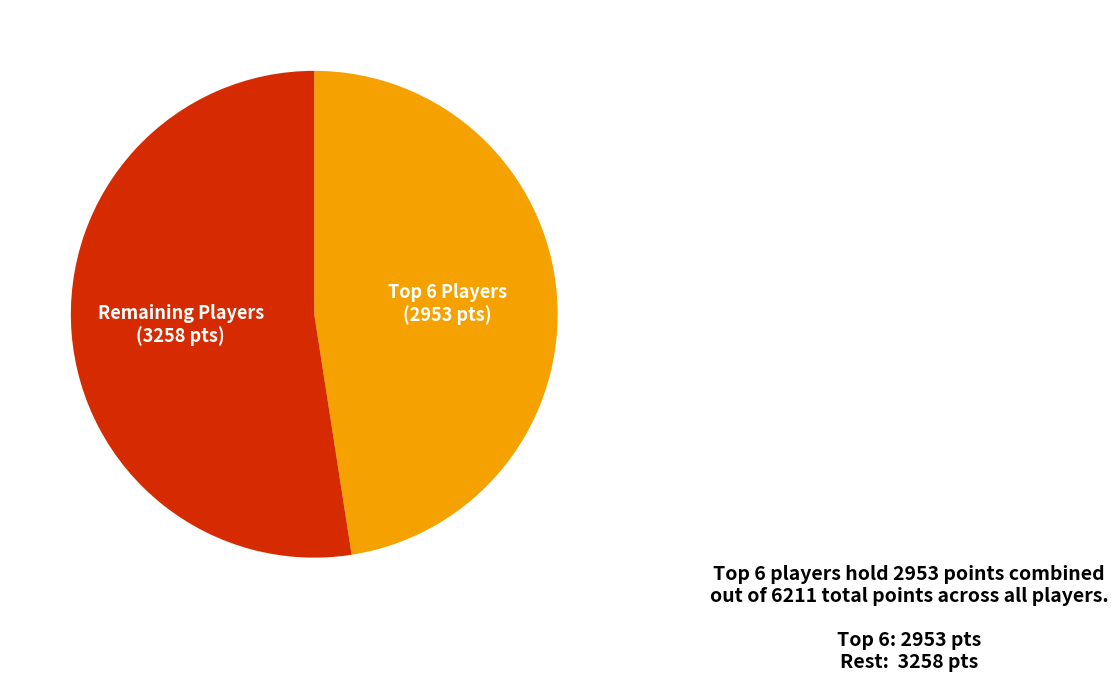

Count the number of slices in the pie.

2